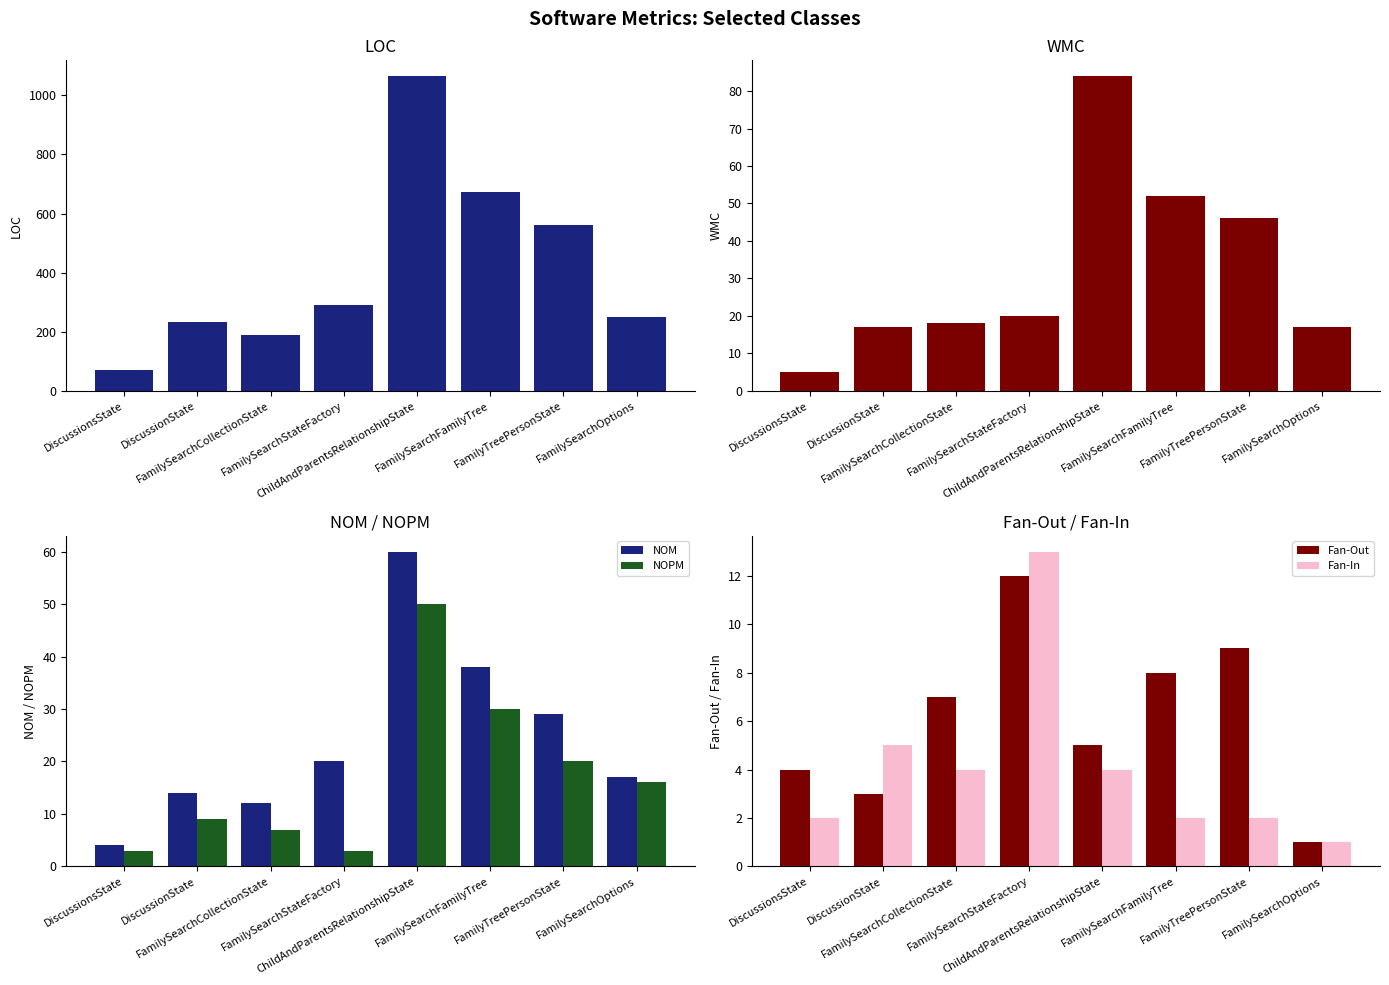

Reading left to right, what are all the values shown in this chart?

LOC: 71	232	188	291	1065	674	562	249
WMC: 5	17	18	20	84	52	46	17
NOM: 4	14	12	20	60	38	29	17
NOPM: 3	9	7	3	50	30	20	16
Fan-Out: 4	3	7	12	5	8	9	1
Fan-In: 2	5	4	13	4	2	2	1